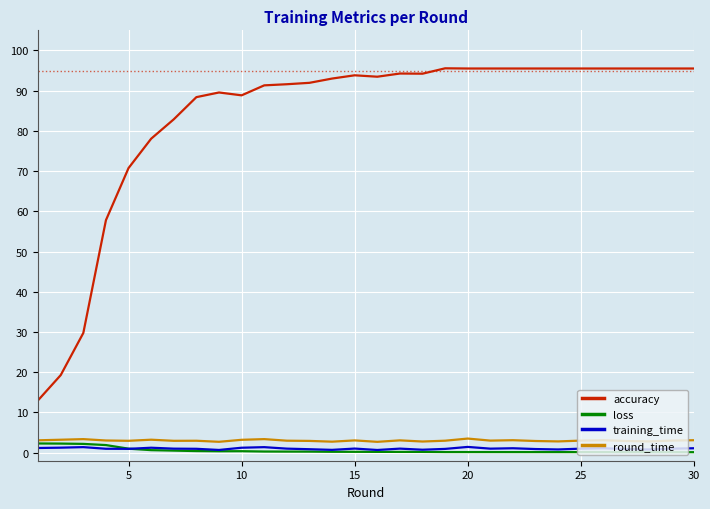

What is the average value of the loss series?

0.5